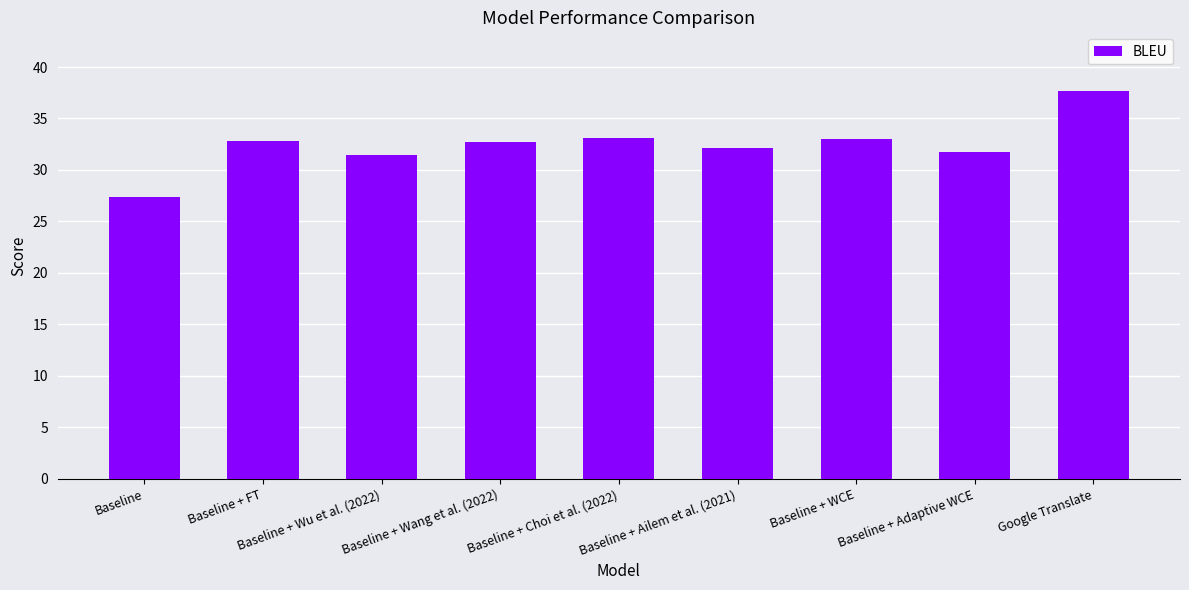

What is the maximum value shown in the chart?

37.7